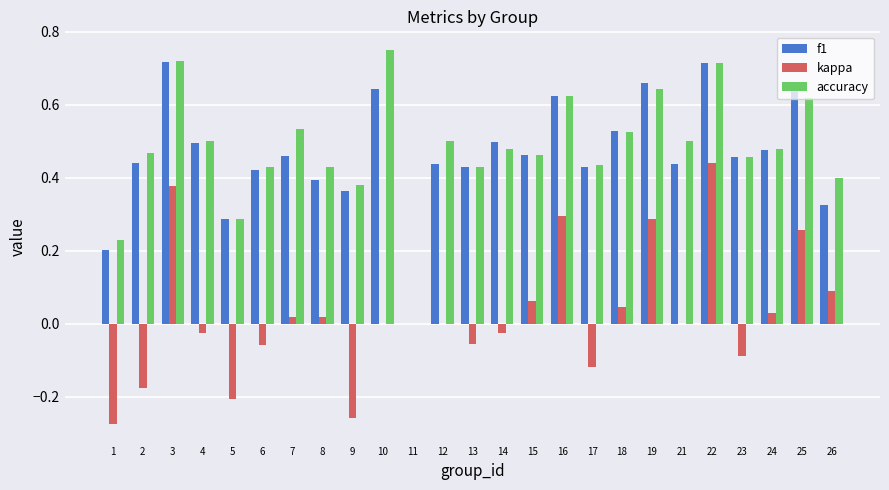

Between 4 and 17, which series saw the biggest shift?

kappa